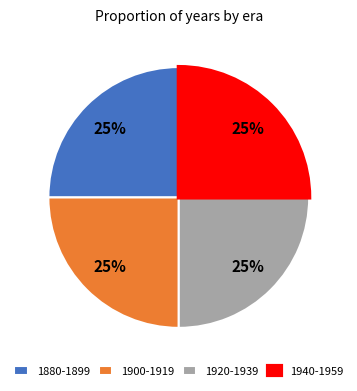

True or false: 1900-1919 accounts for 25% of the total.

True